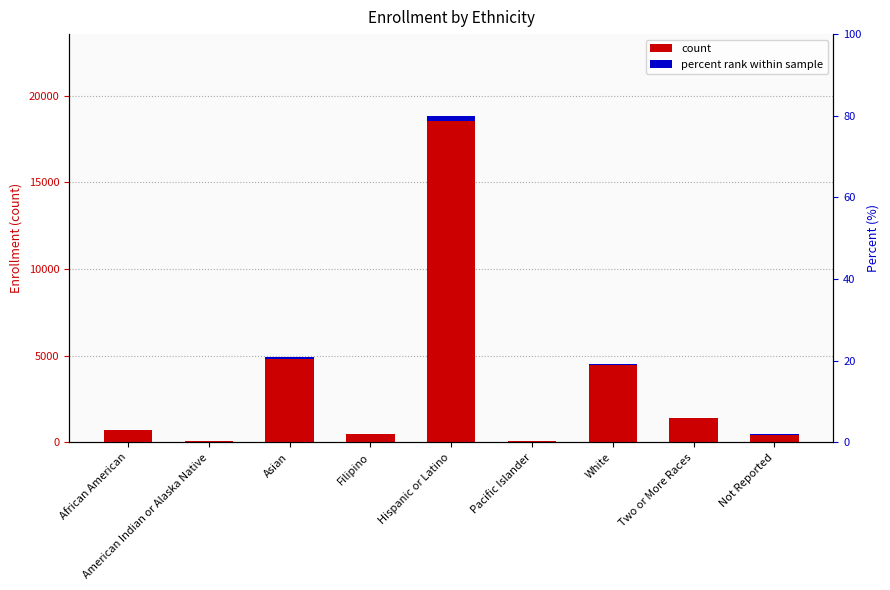

At which label does Enrollment first exceed 736?

Asian